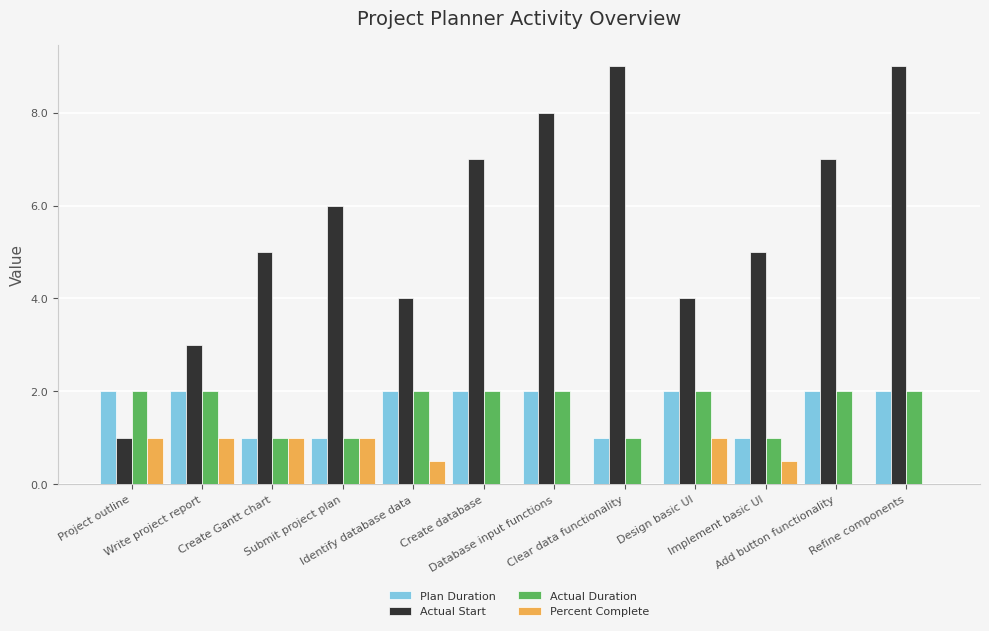

Are the bars grouped side by side (vs. stacked)?

Yes